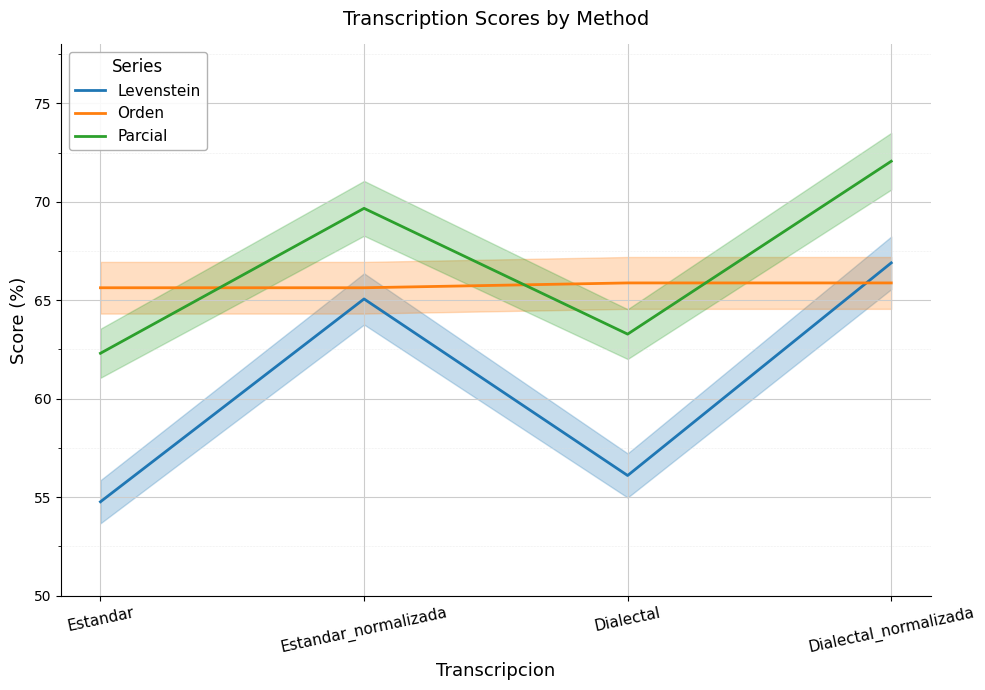

True or false: Levenstein and Parcial cross at least once.

False